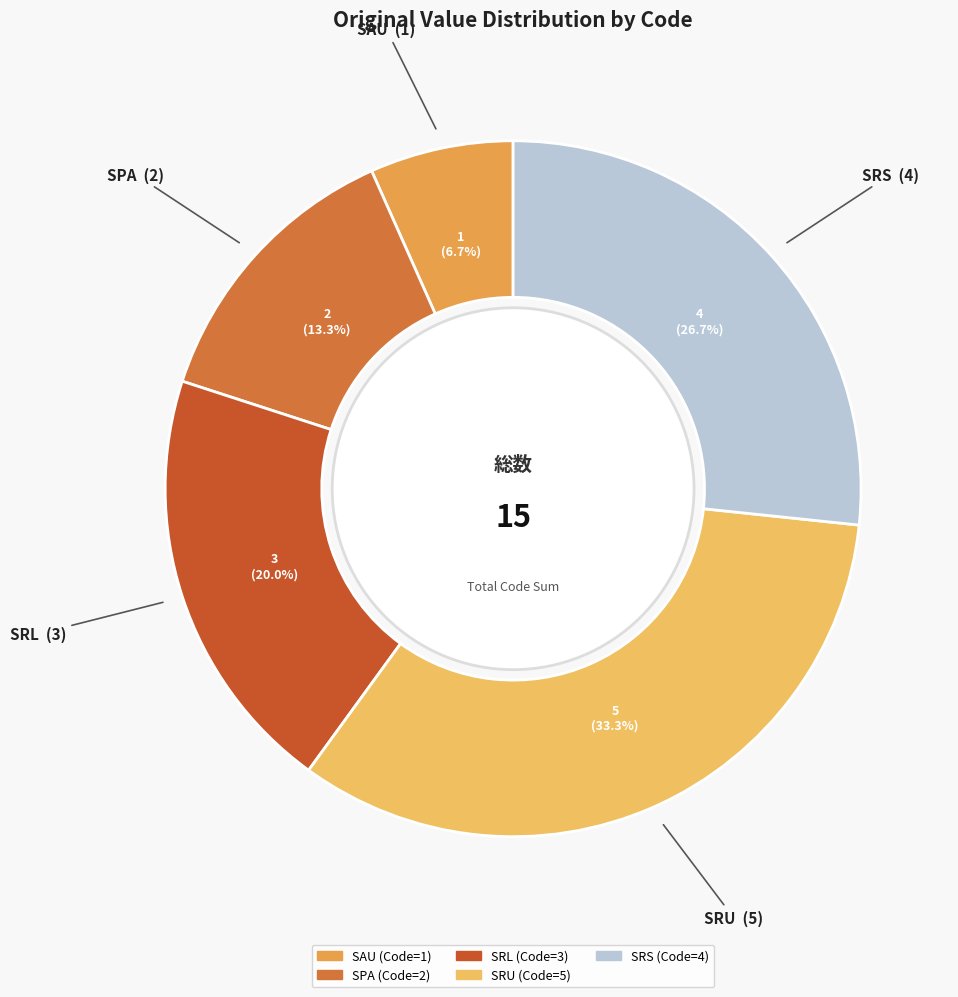

Count the number of slices in the pie.

5